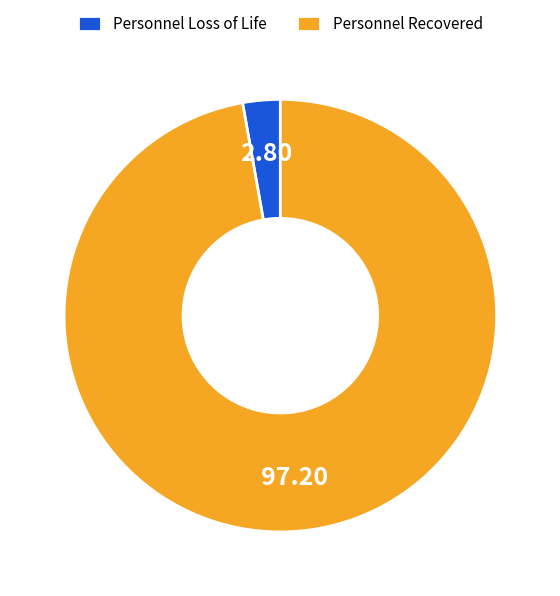

Is there a majority slice in this chart?

Yes